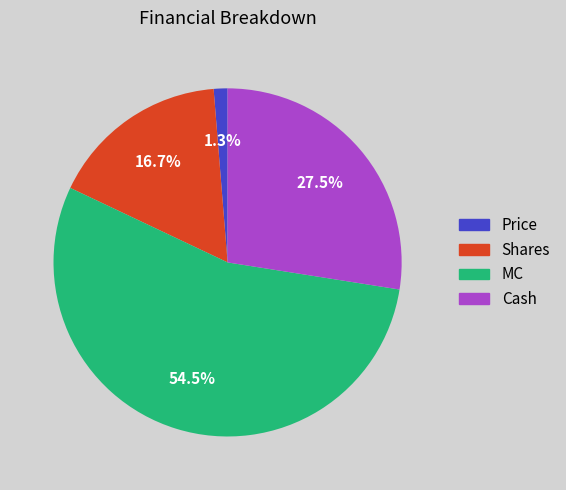

What is the total percentage of Cash and Price?

28.8%